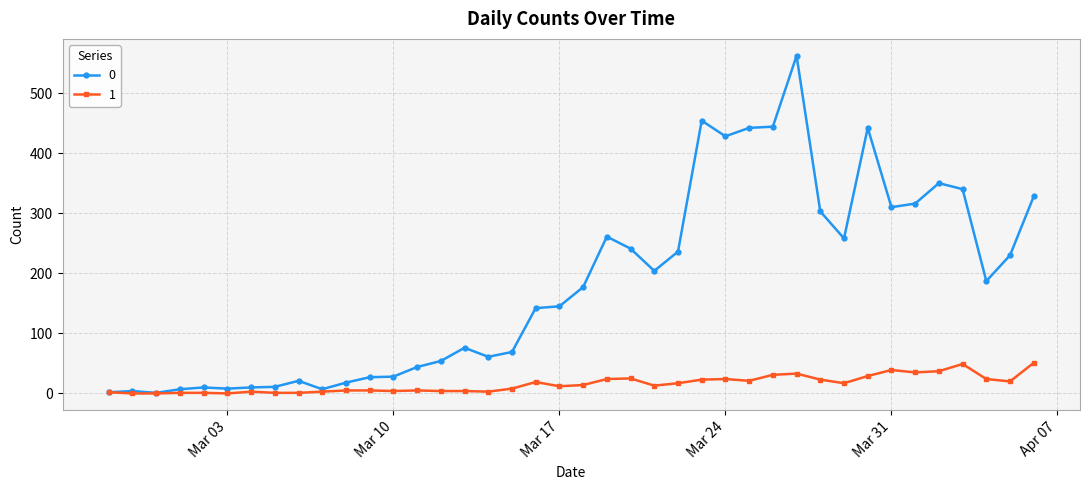

At how many categories does at least one series exceed 383?

6